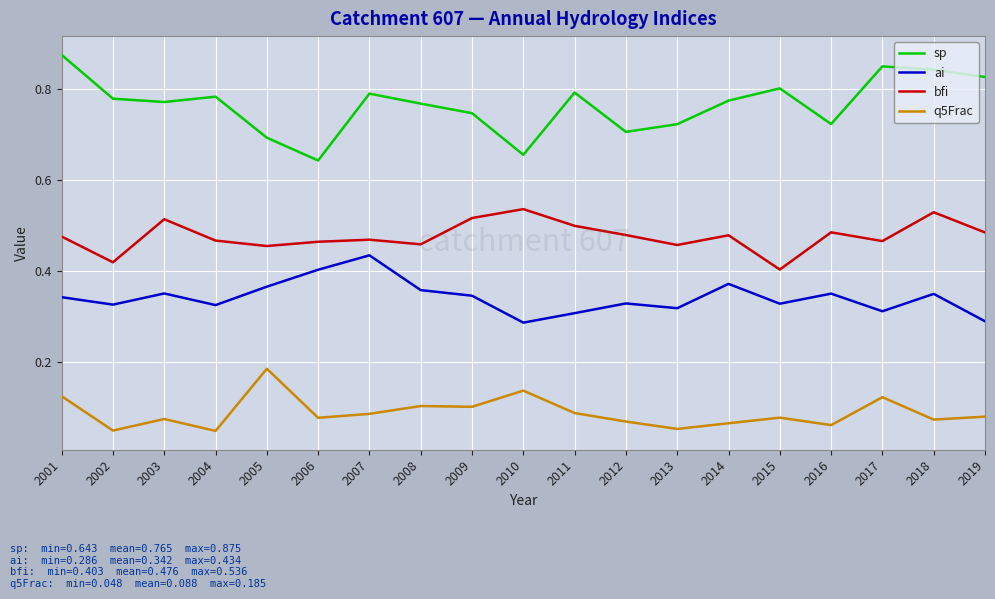

At which label does sp reach its peak?

2001